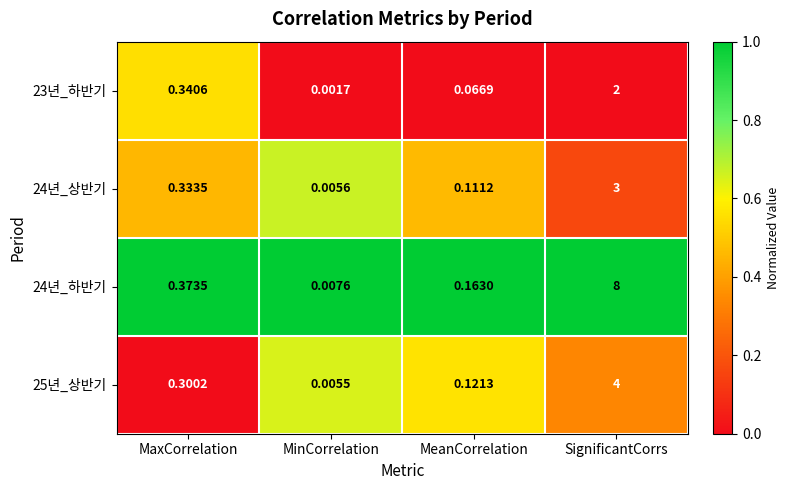

At which category is the sum across all series the highest?

SignificantCorrs